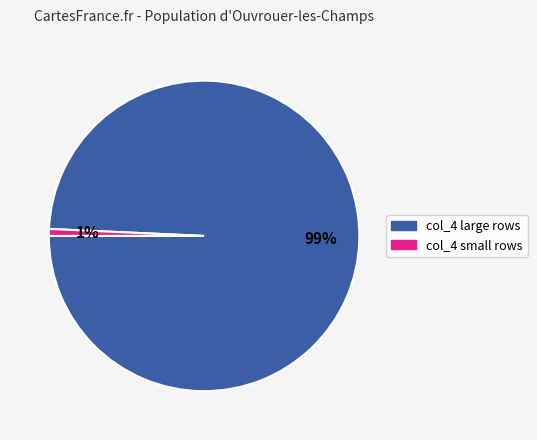

Does any single category account for the majority?

Yes